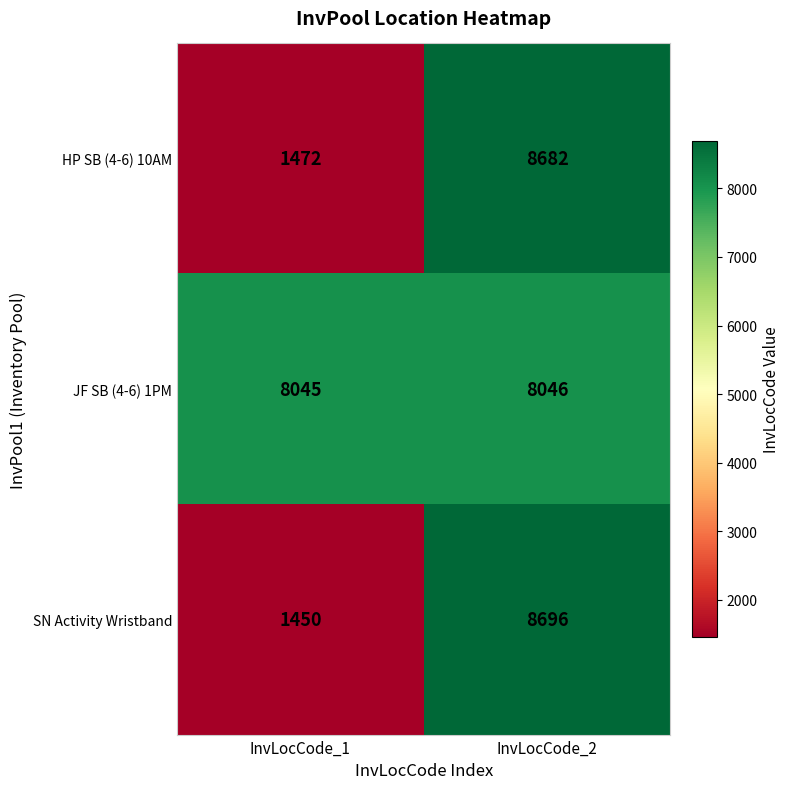

How many data points does each series have?

2